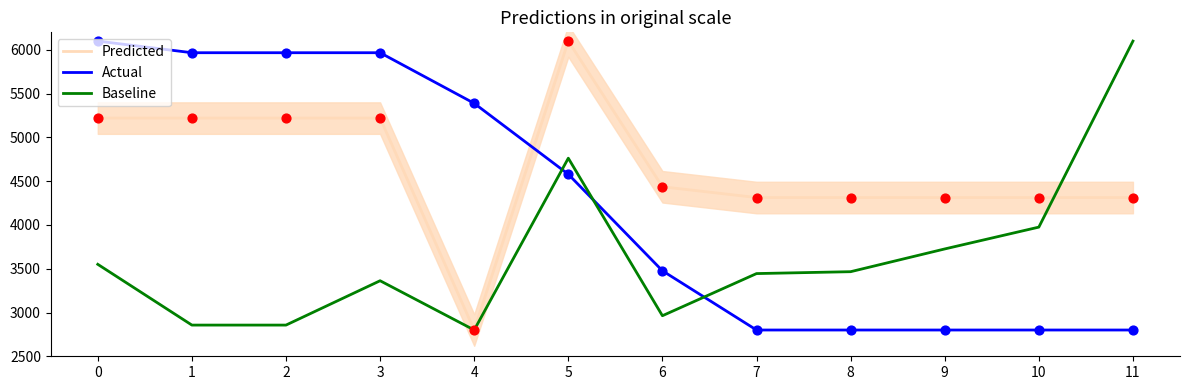

Is the value of Actual at 10 greater than the value of Predicted at 10?

No